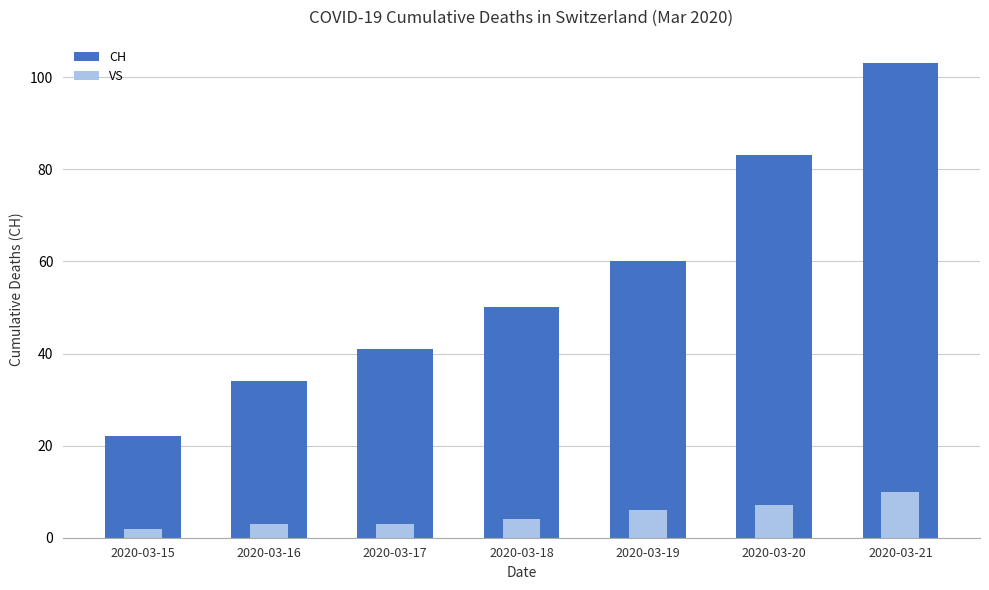

List the series in order of their peak value, lowest first.

VS, CH